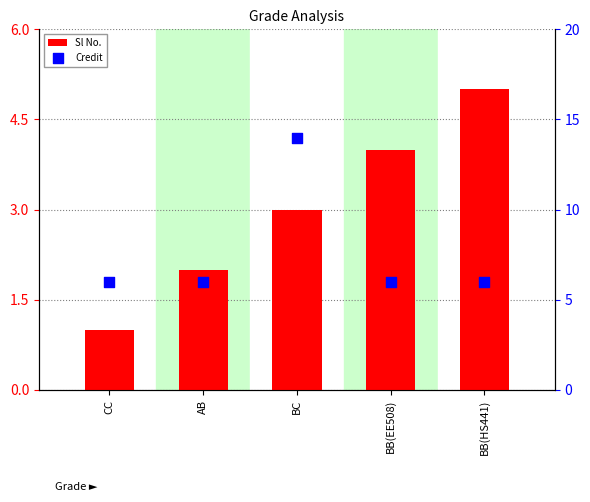

Which series has the largest total across all categories?

Credit